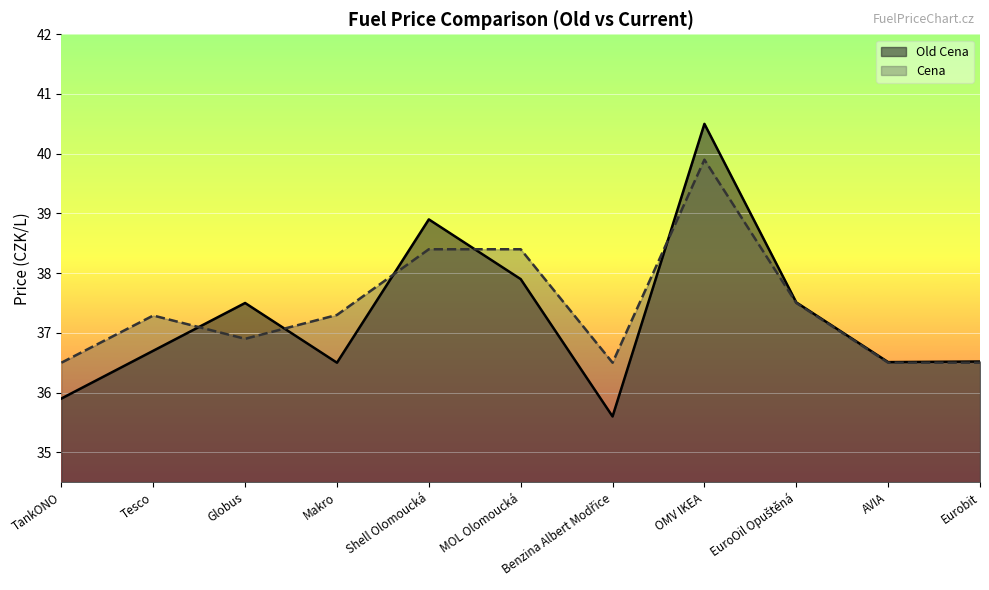

At which category is the sum across all series the highest?

OMV IKEA